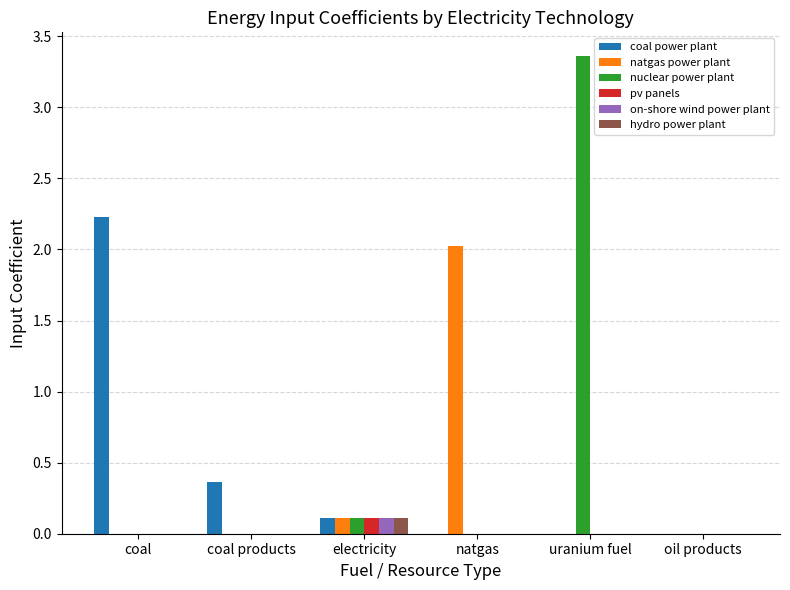

Are the bars horizontal?

No